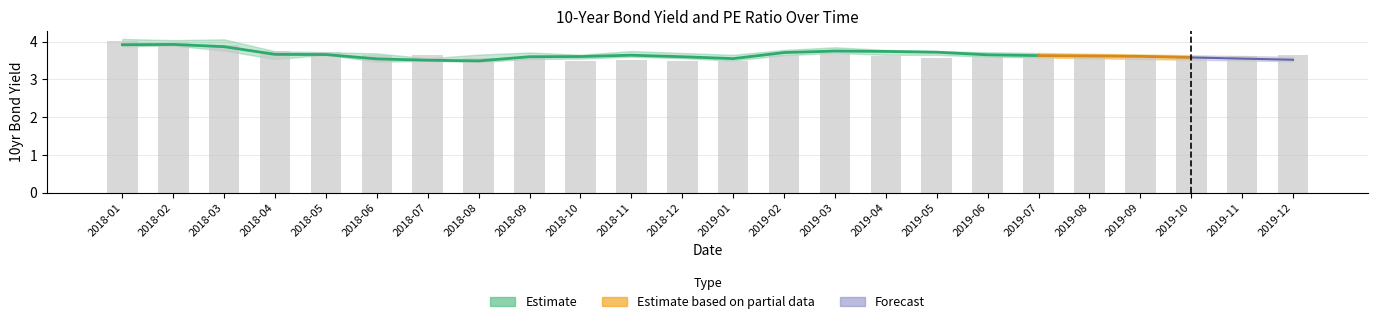

How many categories are shown in the chart?

24